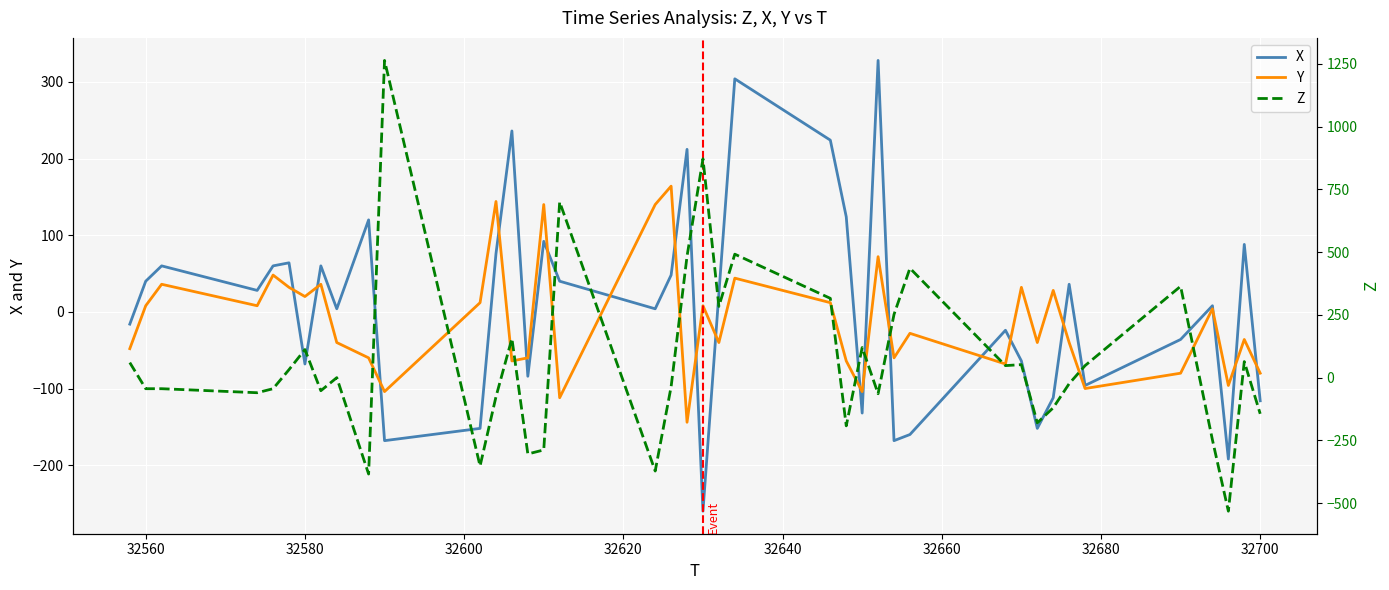

What is the maximum value for X?

328